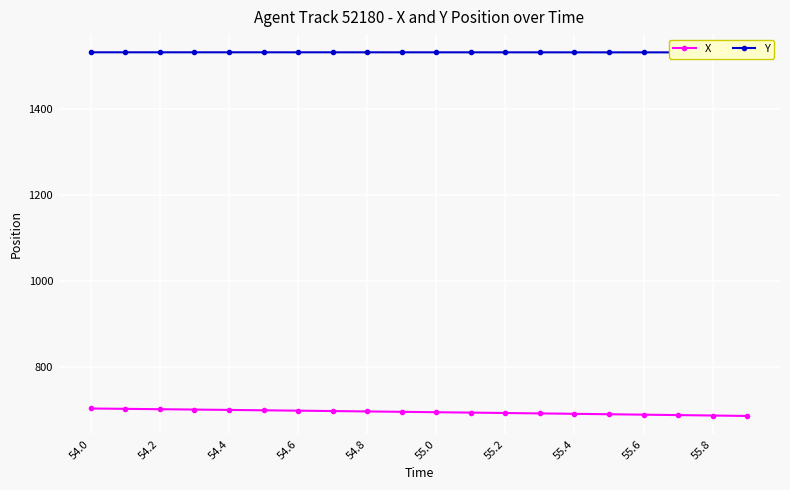

Reading right to left, list all the values displayed in this chart.

X: 687.0	688.0	689.0	689.9	690.9	691.9	692.8	693.8	694.7	695.6	696.5	697.4	698.3	699.2	700.1	700.9	701.8	702.6	703.4	704.3
Y: 1530.2	1530.2	1530.2	1530.2	1530.2	1530.3	1530.3	1530.3	1530.3	1530.3	1530.3	1530.3	1530.3	1530.4	1530.4	1530.4	1530.4	1530.4	1530.4	1530.4